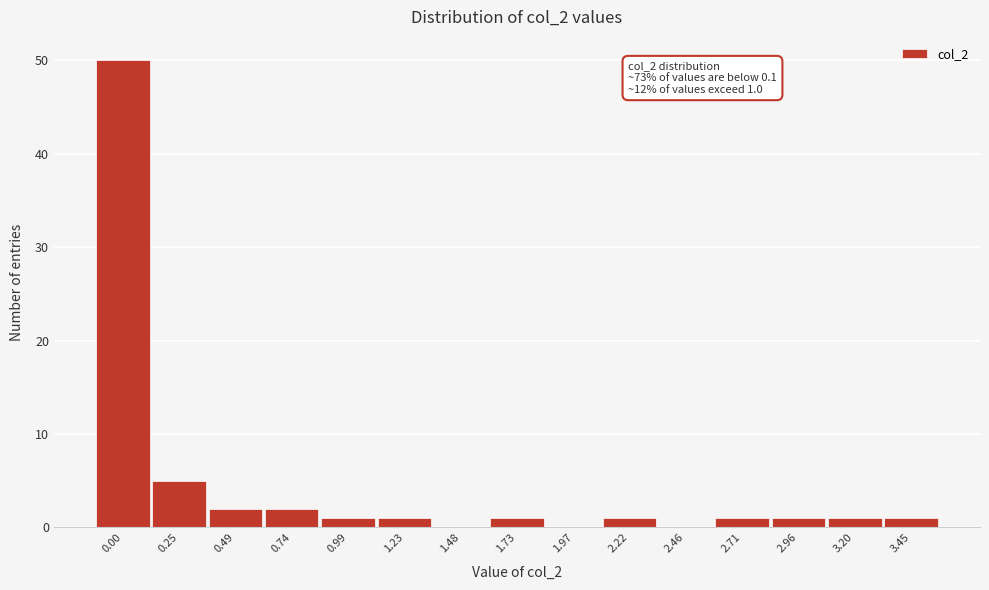

Reading left to right, extract all data points from this chart.

0.00=50	0.25=5	0.49=2	0.74=2	0.99=1	1.23=1	1.48=0	1.73=1	1.97=0	2.22=1	2.46=0	2.71=1	2.96=1	3.20=1	3.45=1